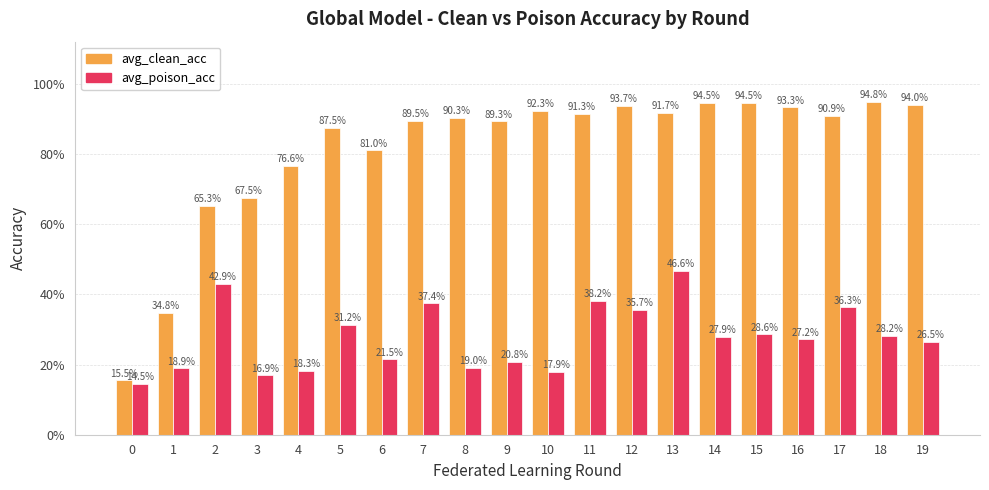

What are all the series names shown in the legend?

avg_clean_acc, avg_poison_acc